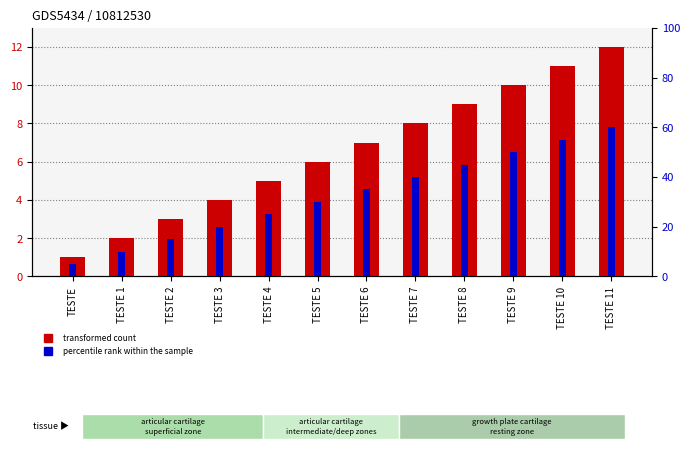

What is the lowest value of the transformed count series?

1.0